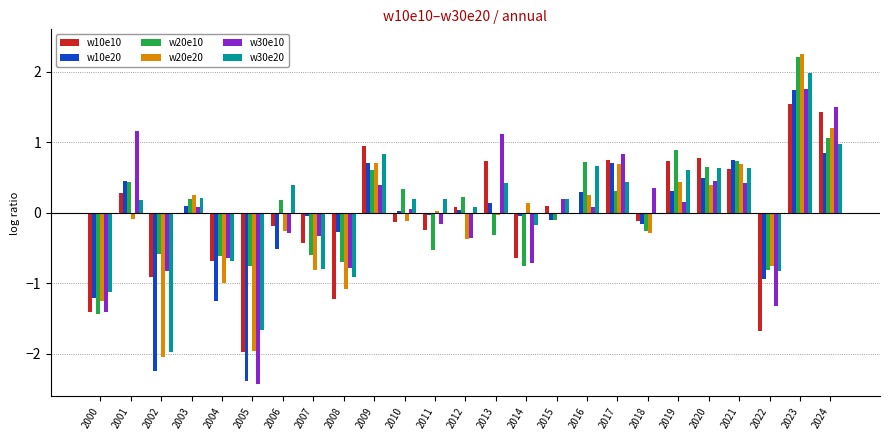

At how many categories does at least one series exceed 0?

18